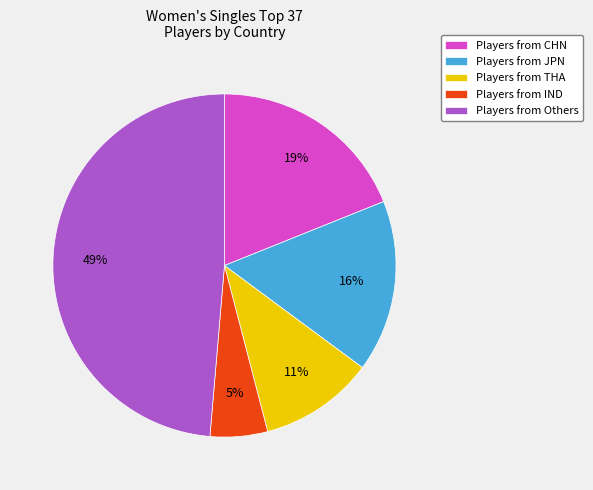

Does Players from THA represent more than half of the total?

No